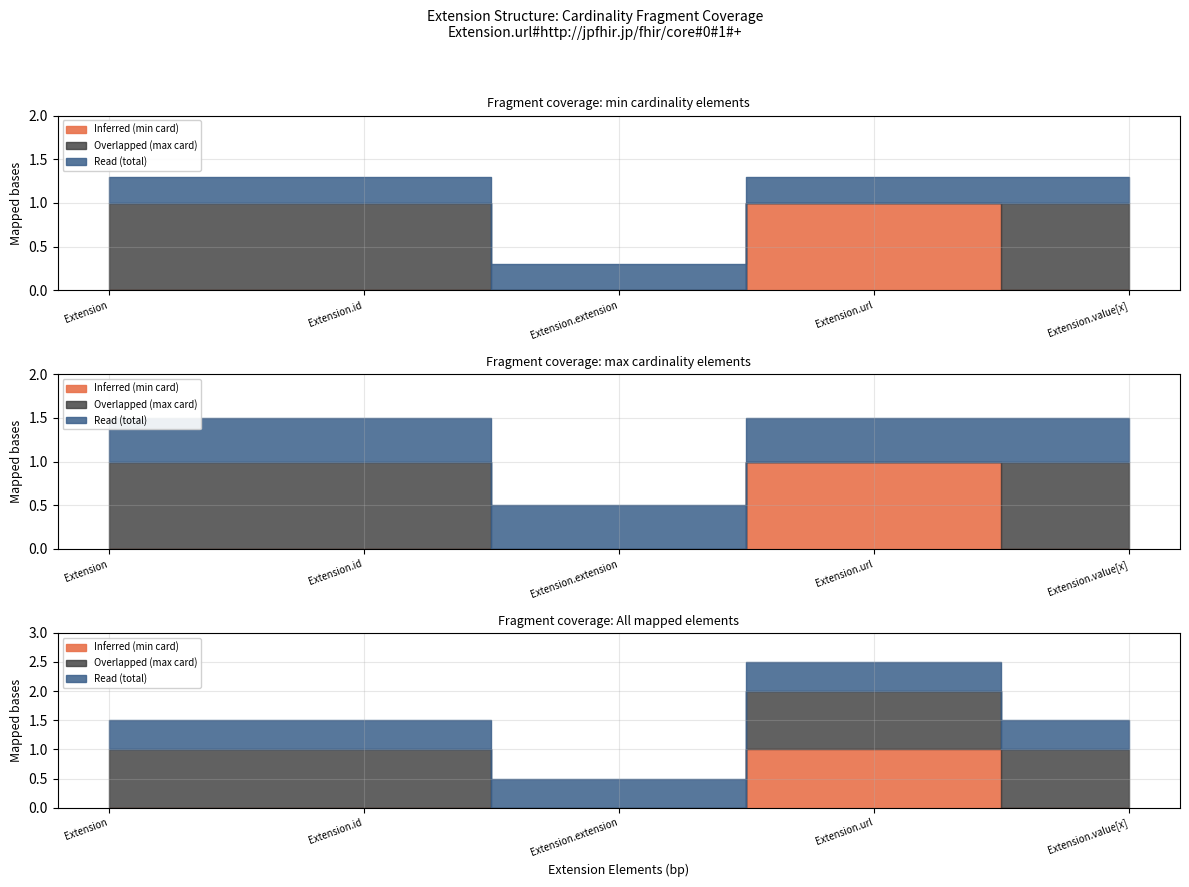

What is the spread (max minus min) of values at Extension.url?

1